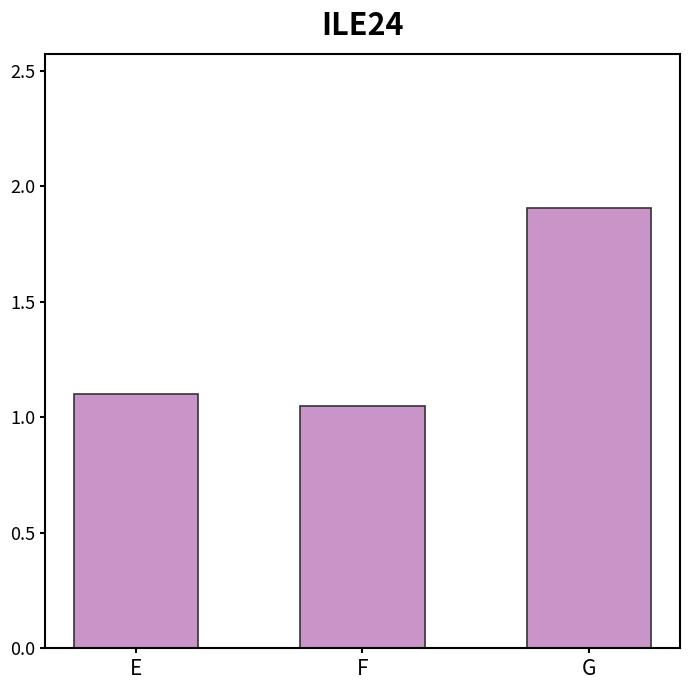

How many bars are there in total?

3